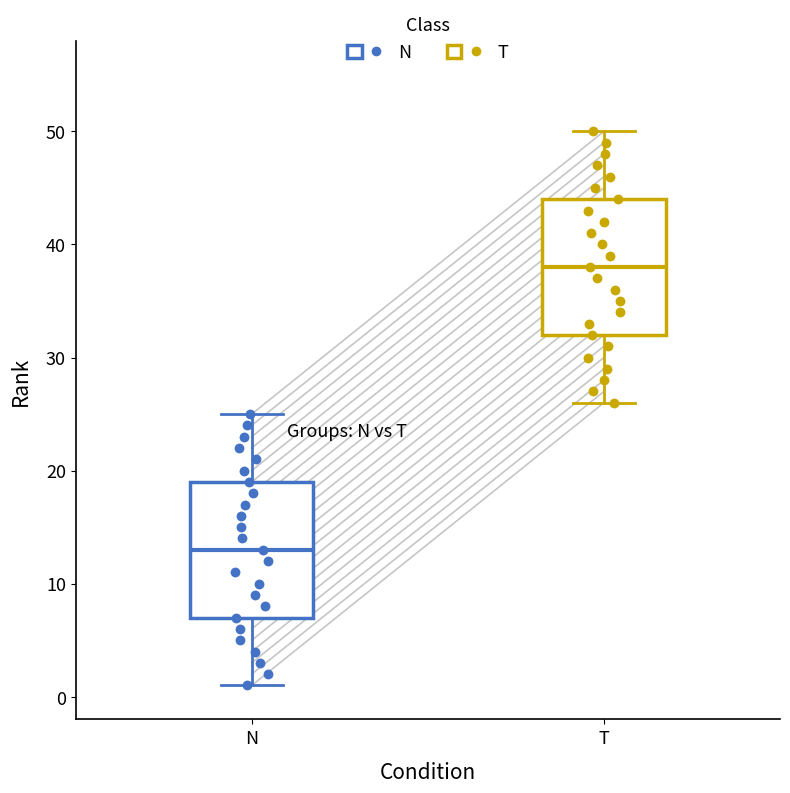

Reading left to right, read every box against the y-axis: the position of its median line, the range the box covers, and the ends of its whiskers. The values are not printed on the chart, so give them approximately, as read against the axis.

N: median 13, box 7 to 19, whiskers 1 to 25
T: median 38, box 32 to 44, whiskers 26 to 50